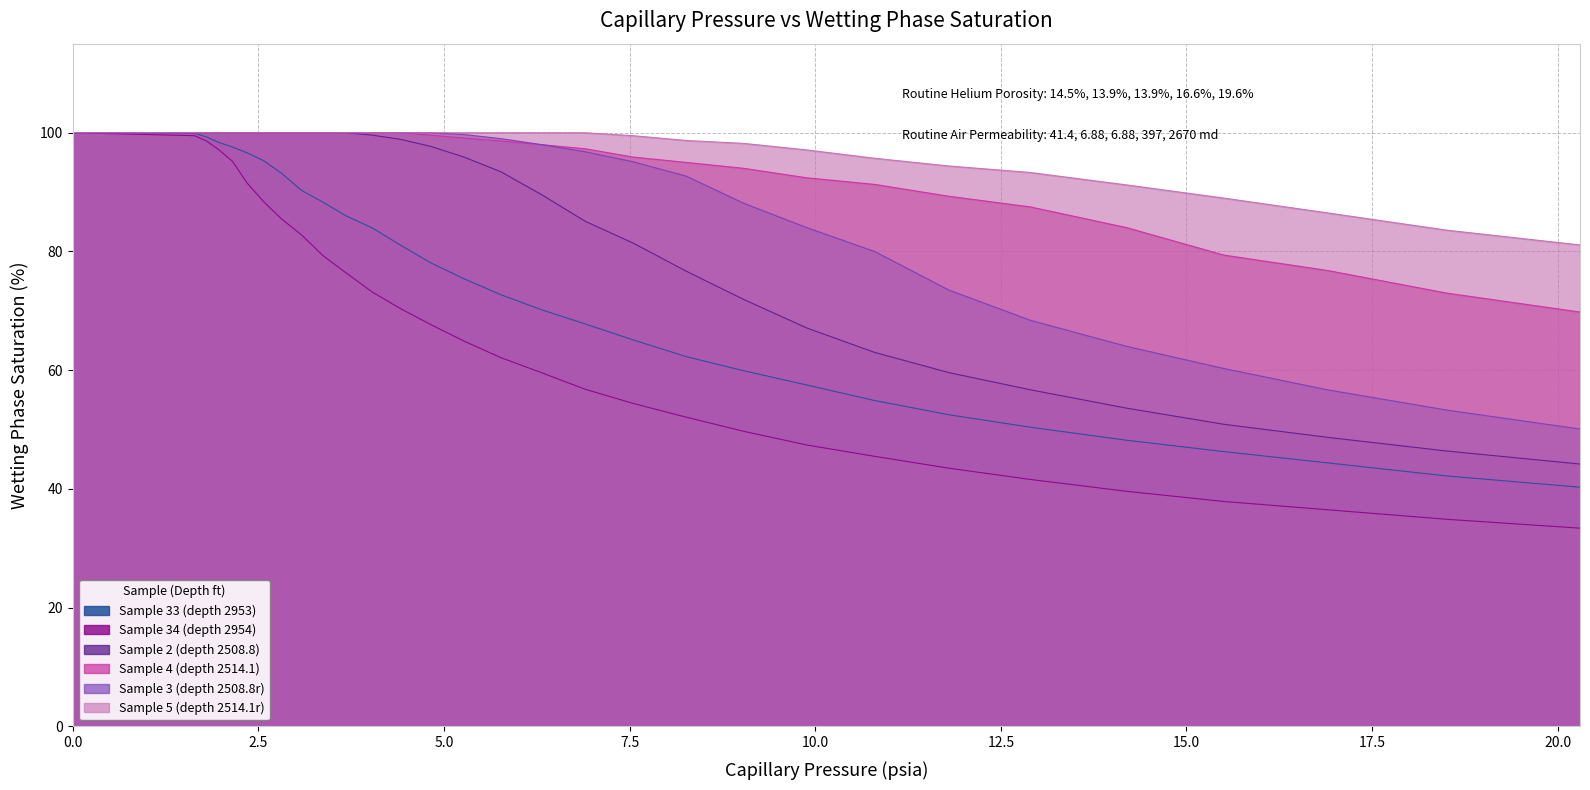

True or false: Sample 33 (depth 2953) and Sample 3 (depth 2508.8r) cross at least once.

False